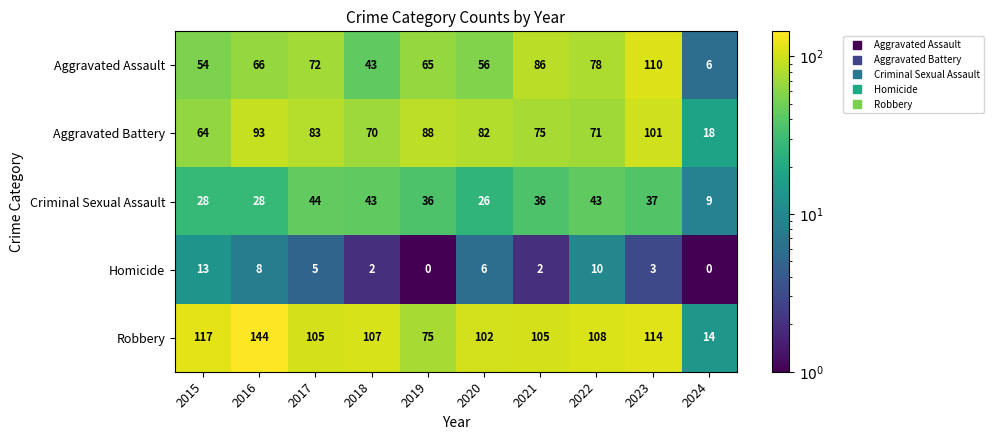

Which series has the largest range (max minus min)?

Robbery